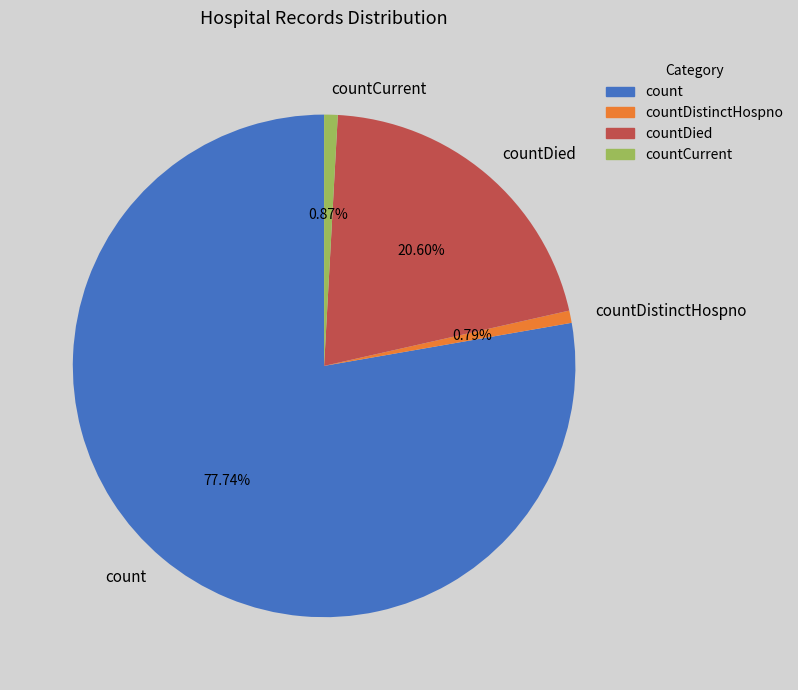

What is the largest slice in the pie chart?

count